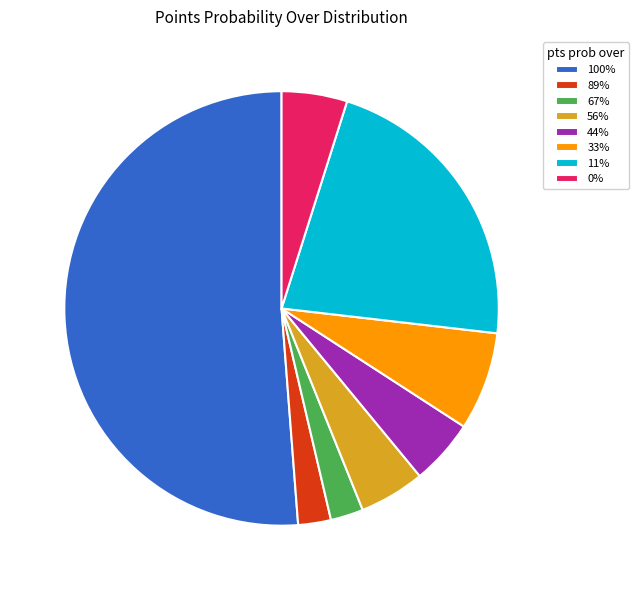

Which category has the biggest portion of the pie?

100%